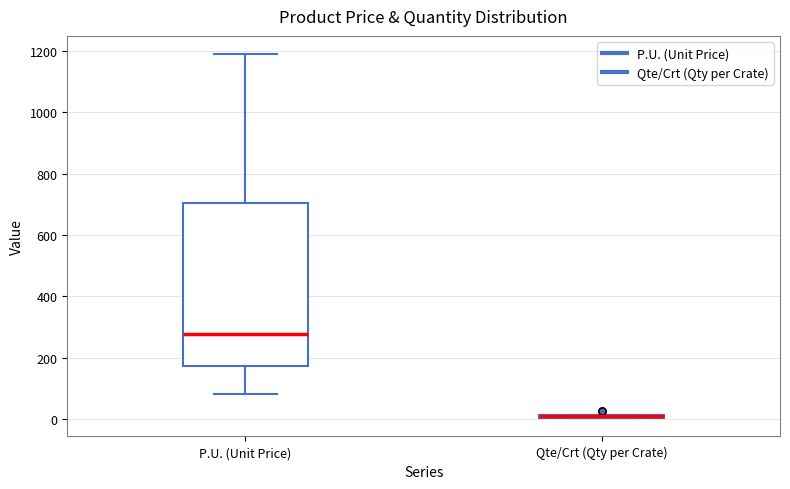

Where is the lower edge of the box for P.U. (Unit Price) on the y-axis? The values are not printed on the chart, so give them approximately, as read against the axis.

180